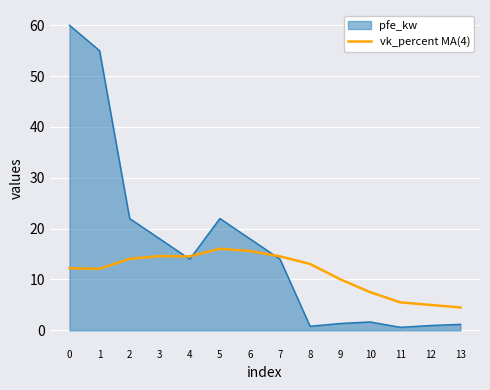

Which series has the largest total across all categories?

pfe_kw